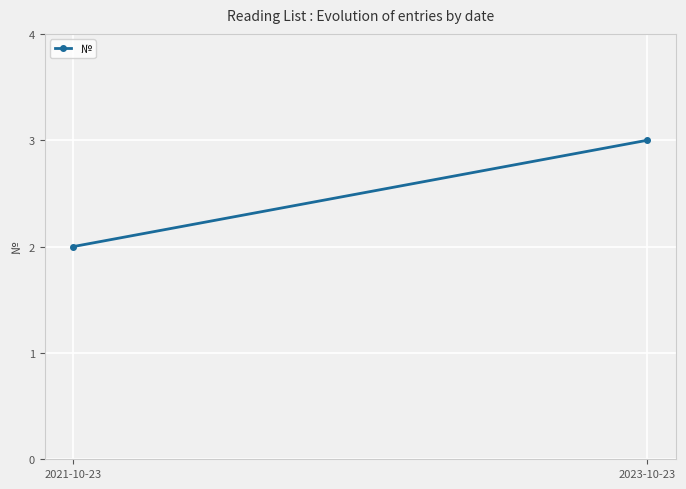

Reading left to right, what are all the values shown in this chart?

2	3